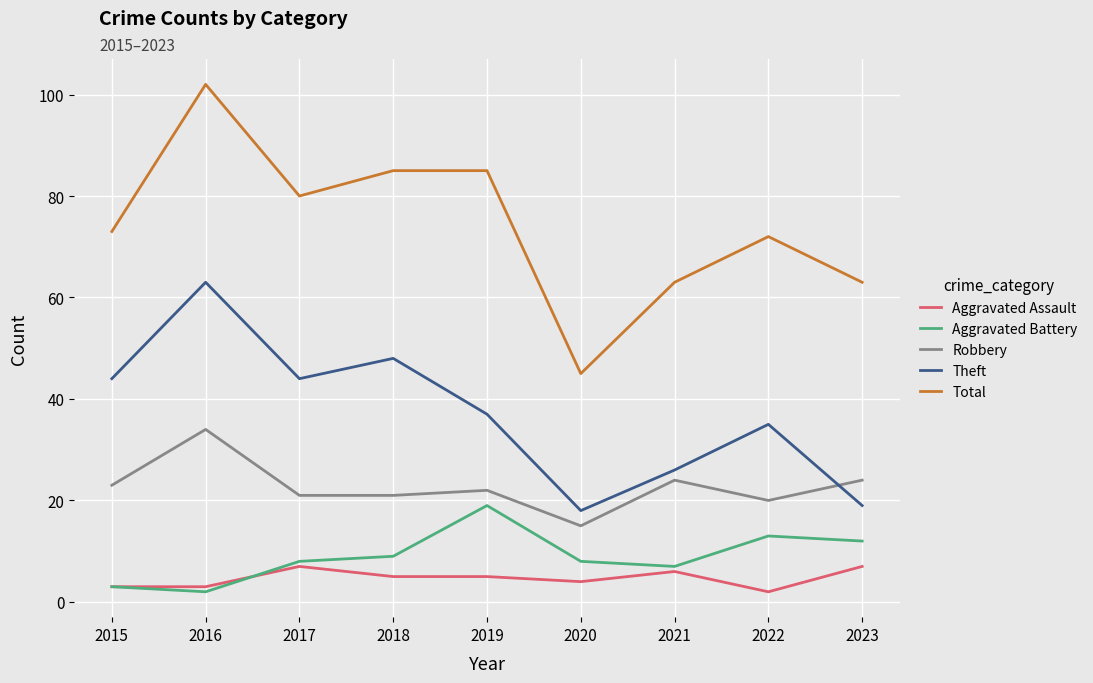

What is the difference between the maximum and second lowest values in the Aggravated Battery series?

16